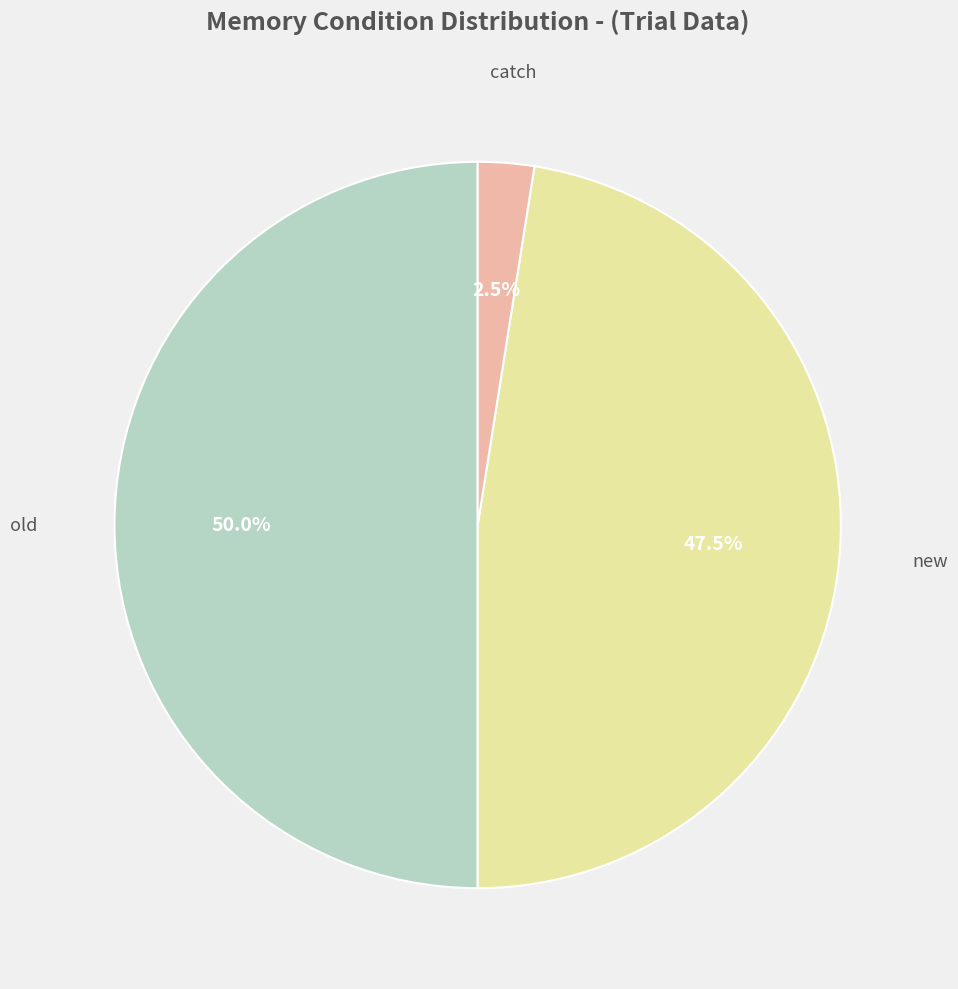

Rank the categories by value from lowest to highest.

catch, new, old